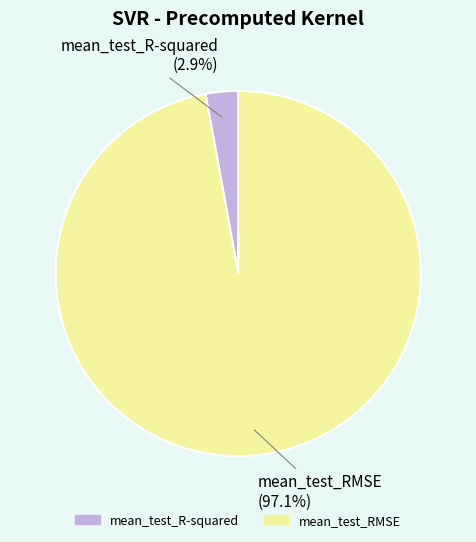

True or false: mean_test_R-squared accounts for 13% of the total.

False